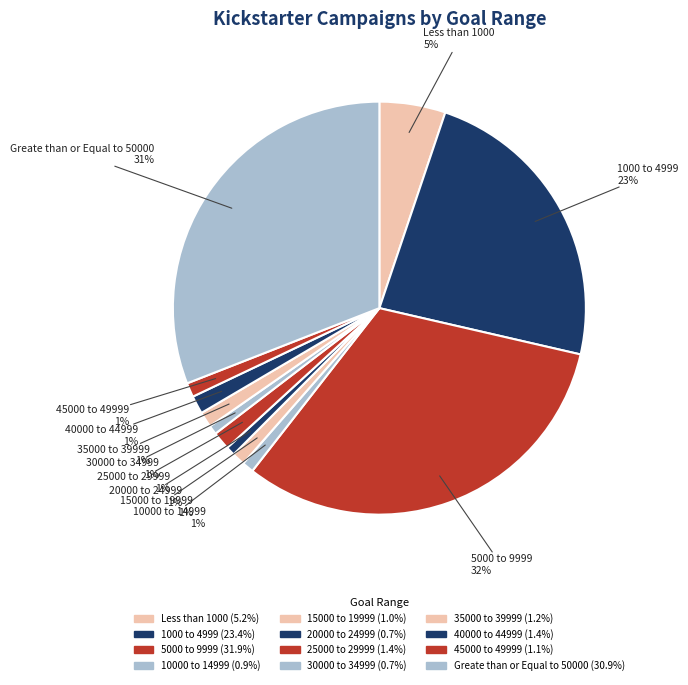

Combined, do 1000 to 4999 and 20000 to 24999 account for over 50%?

No